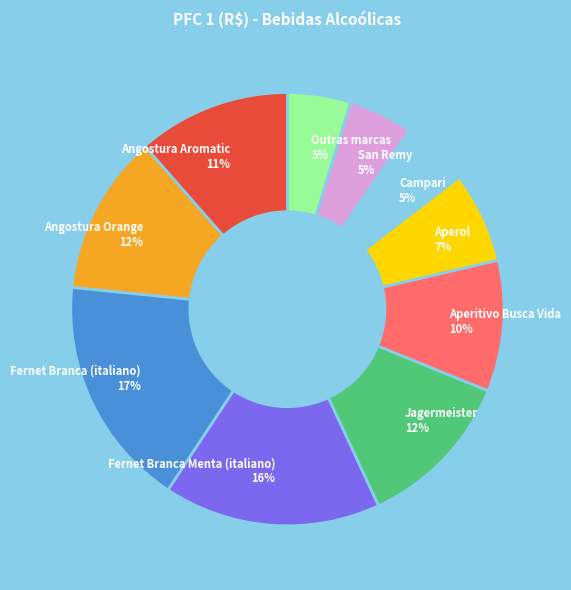

How many slices are in this pie chart?

10